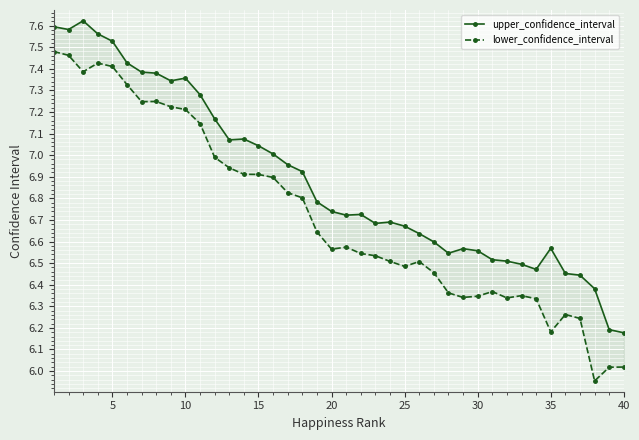

True or false: lower_confidence_interval and upper_confidence_interval cross at least once.

False